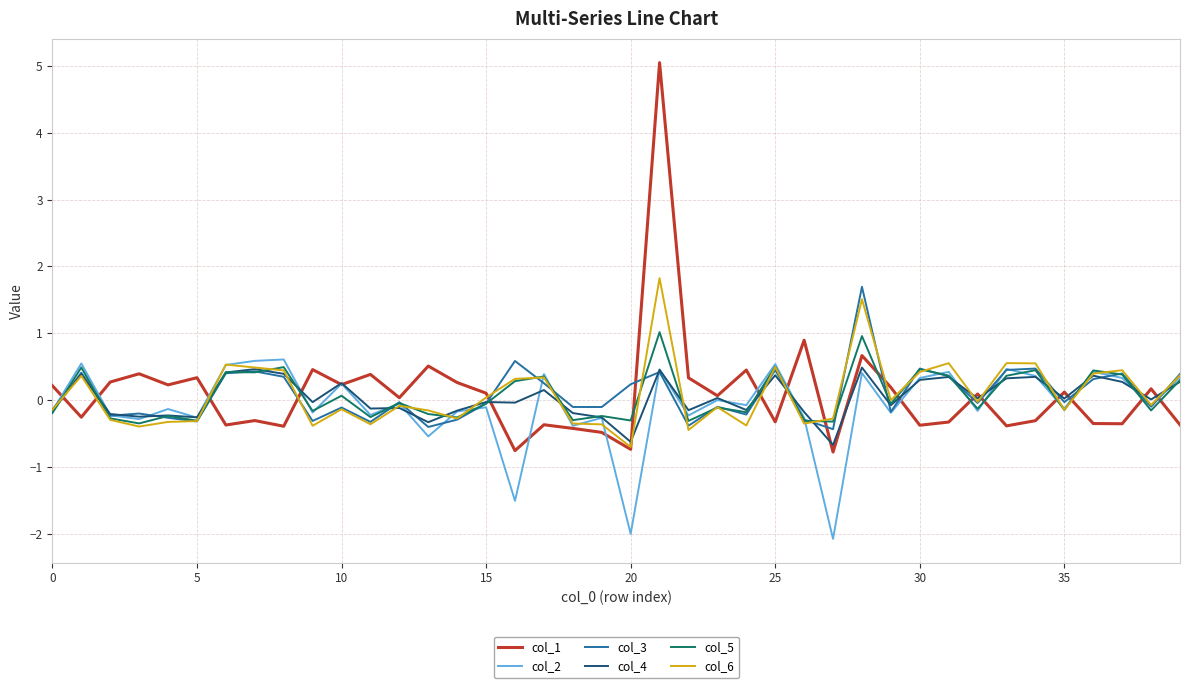

Which series has the widest spread of values?

col_1